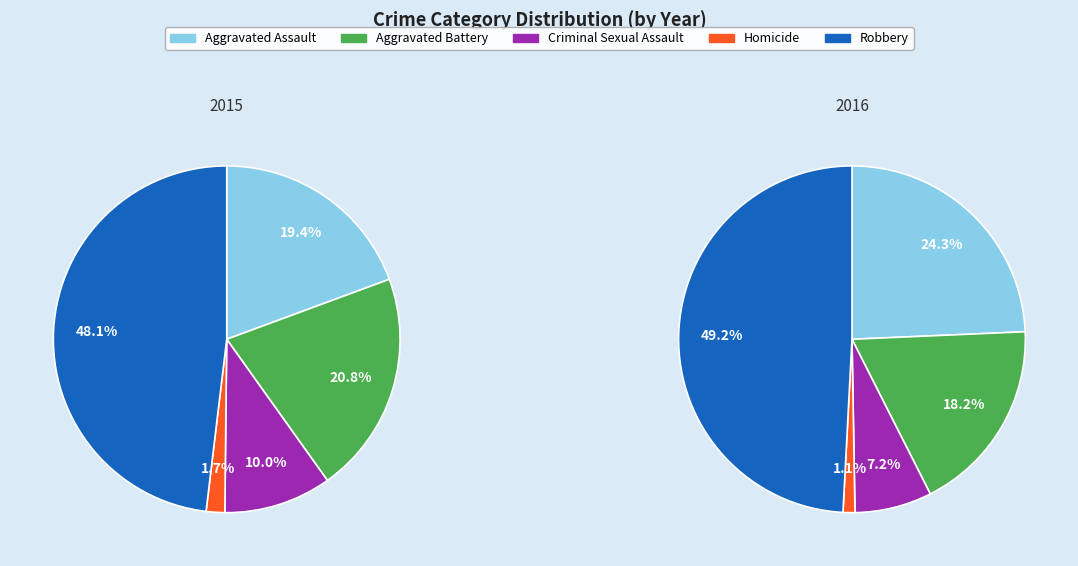

How many segments does this pie chart have?

5